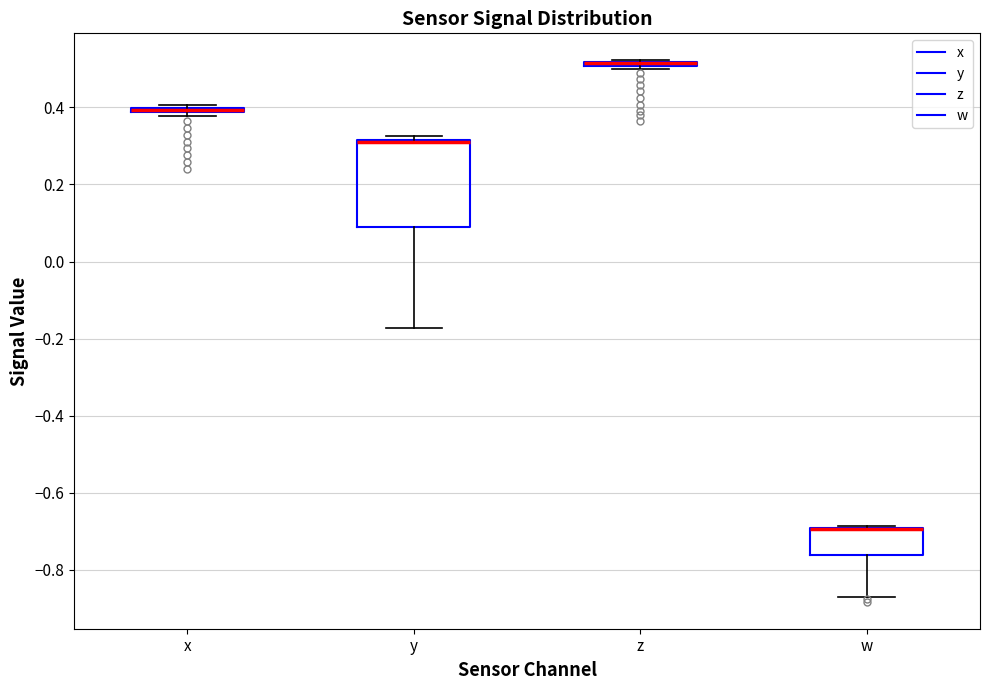

Where is the upper edge of the box for z on the y-axis? The values are not printed on the chart, so give them approximately, as read against the axis.

0.52